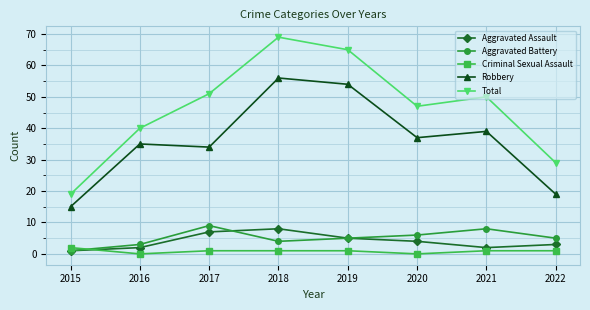

True or false: Robbery has more than 1 points higher than both neighbors.

True